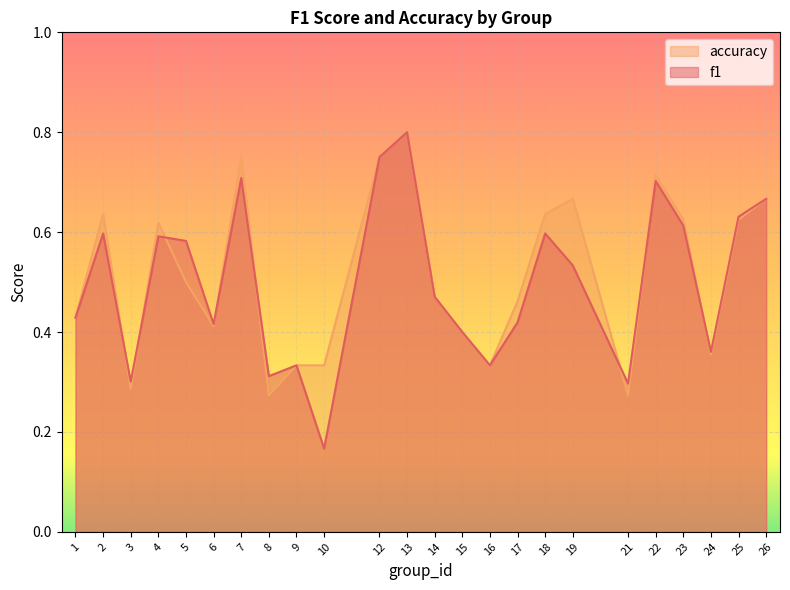

Is it true that f1 equals 0.5 at 19?

True